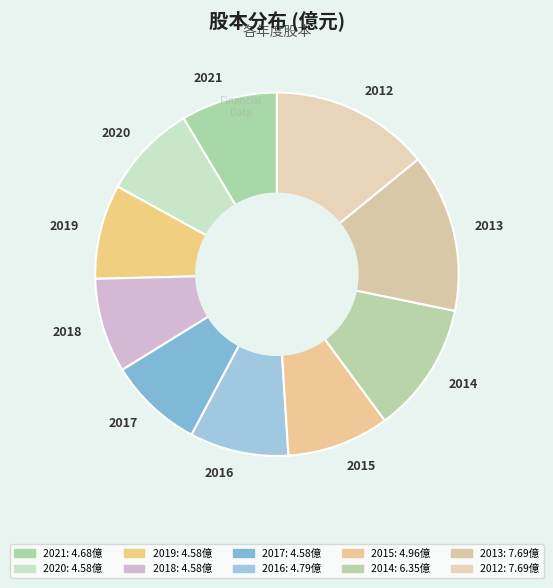

Do 2021 and 2020 together represent more than half of the pie?

No